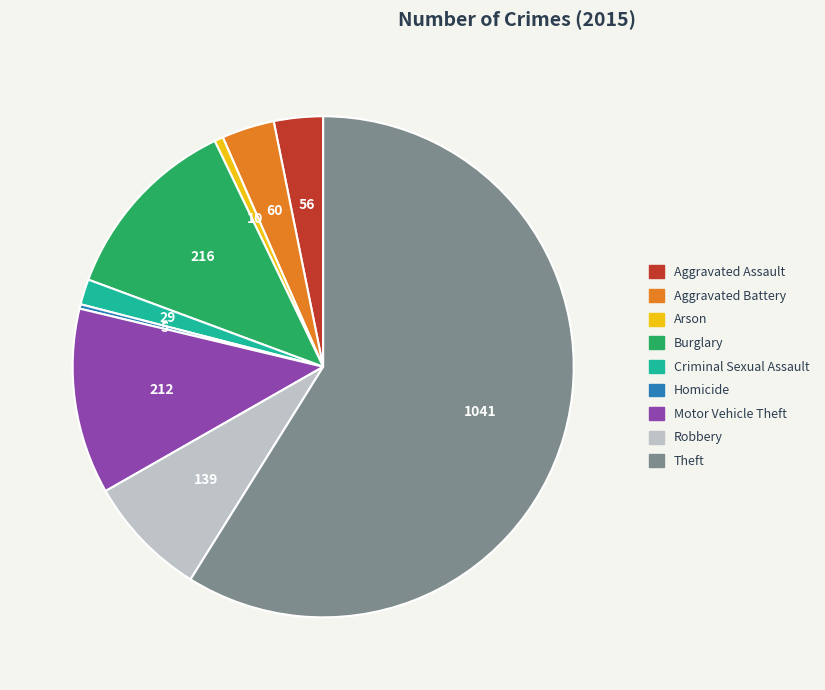

The Theft slice represents 47% of the pie. True or false?

False